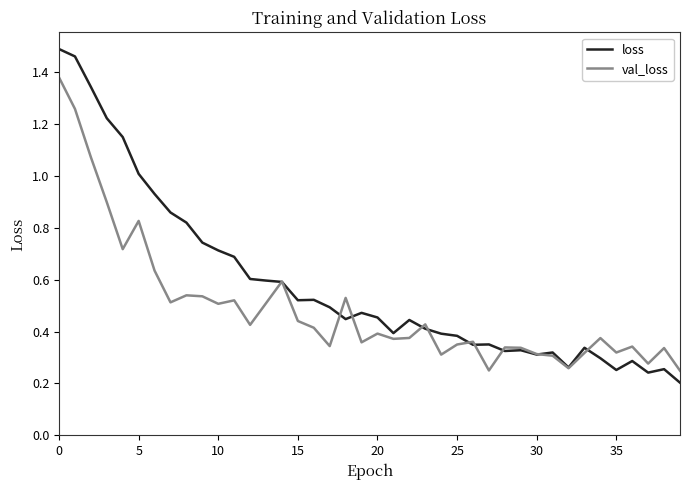

Which series has the largest range (max minus min)?

loss